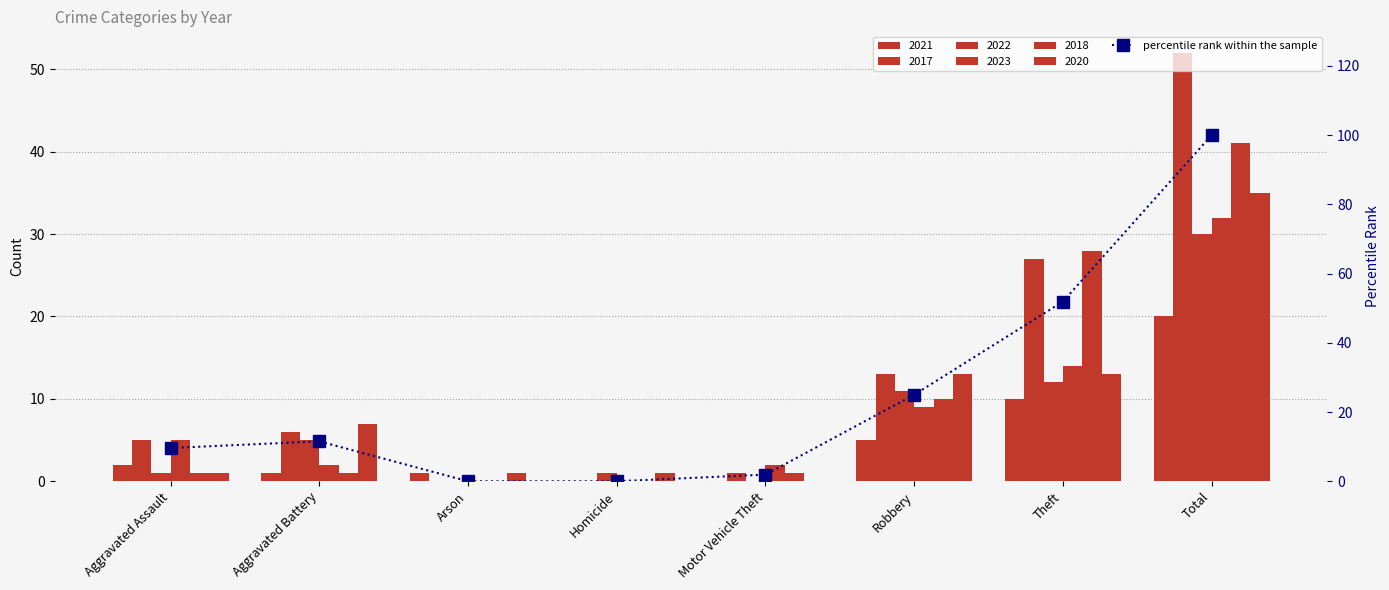

What is the greatest value displayed?

100.0